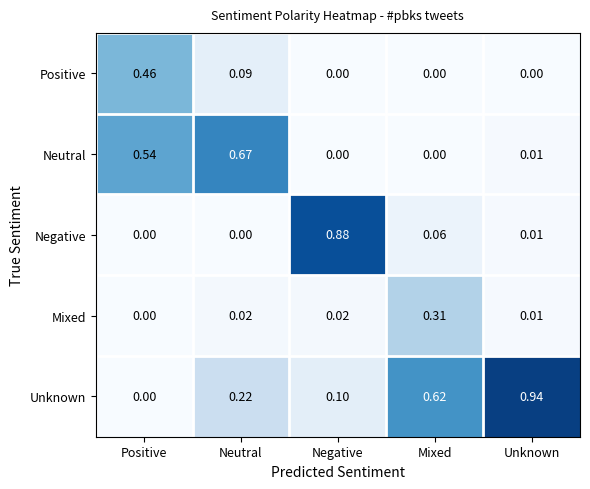

List the series in order of their peak value, highest first.

Unknown, Negative, Neutral, Positive, Mixed